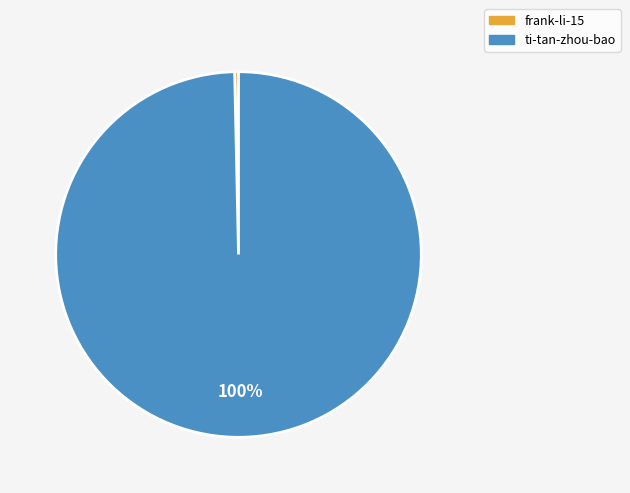

The ti-tan-zhou-bao slice represents 100% of the pie. True or false?

True